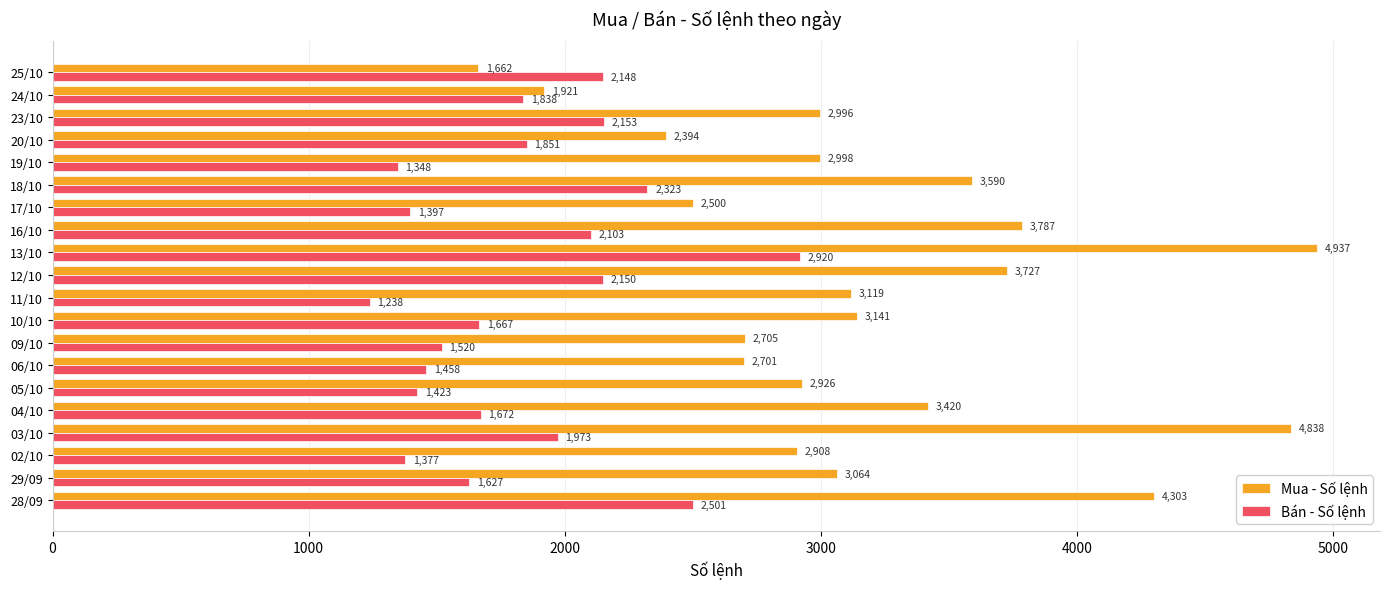

Which series has the largest total across all categories?

Mua - Số lệnh